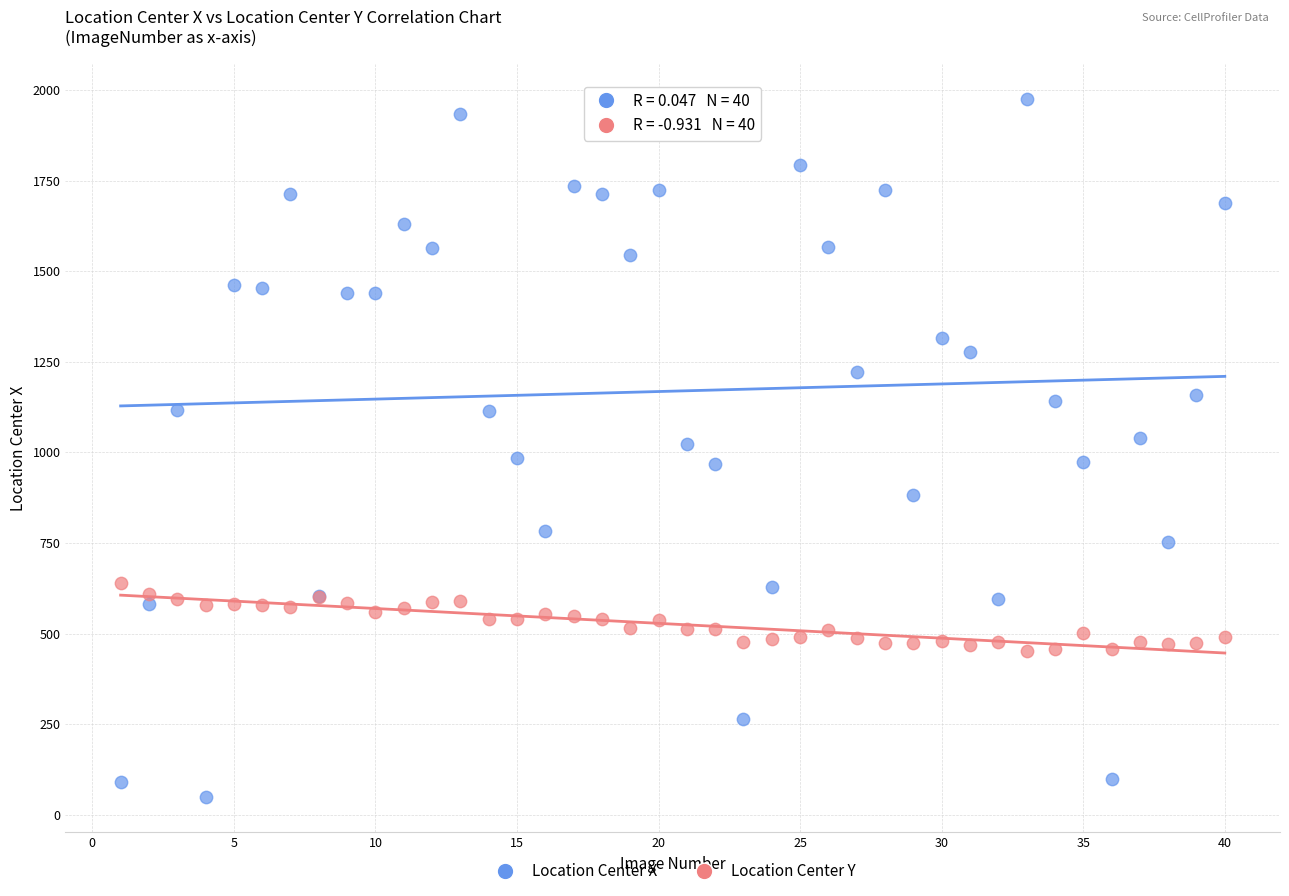

Which series reaches the maximum Y coordinate?

Location Center X